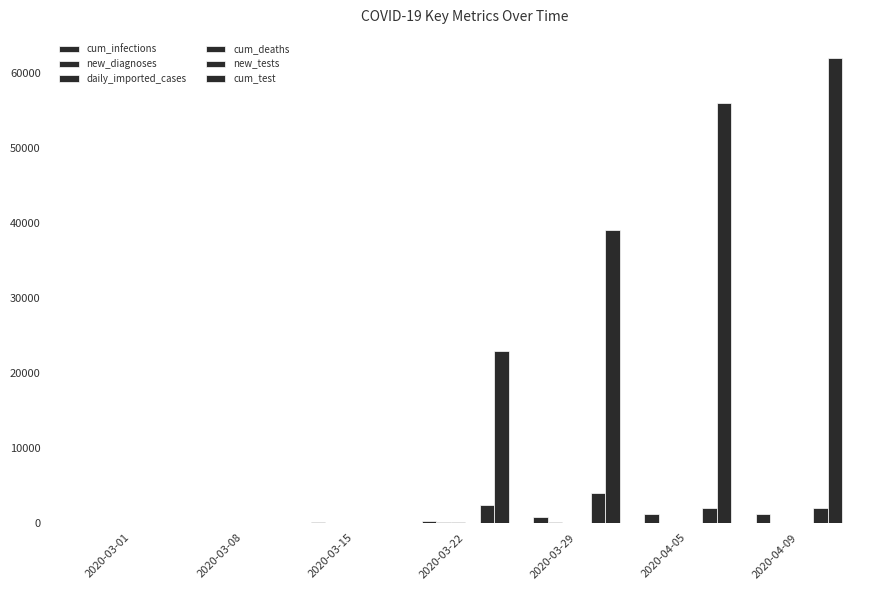

Reading left to right, transcribe all the data shown in this chart.

cum_infections: 9	12	57	296	769	1135	1228
new_diagnoses: 2	1	8	67	84	20	16
daily_imported_cases: 9	2	7	51	25	15	4
cum_deaths: 0	0	0	0	4	8	12
new_tests: 0	0	0	2400	4000	2000	2000
cum_test: 0	0	0	22900	39000	56000	62000